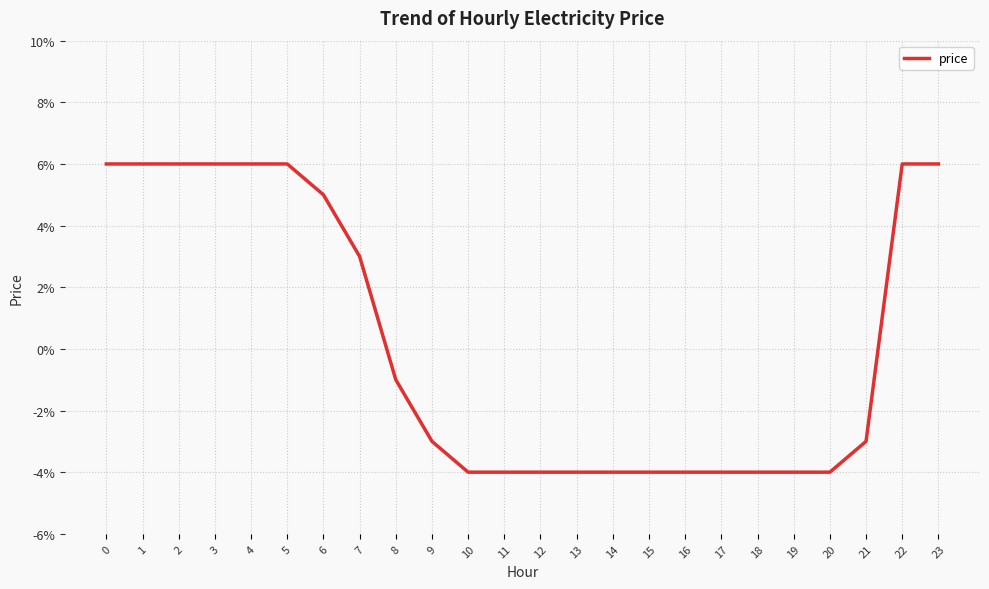

What is the maximum value shown in the chart?

0.1